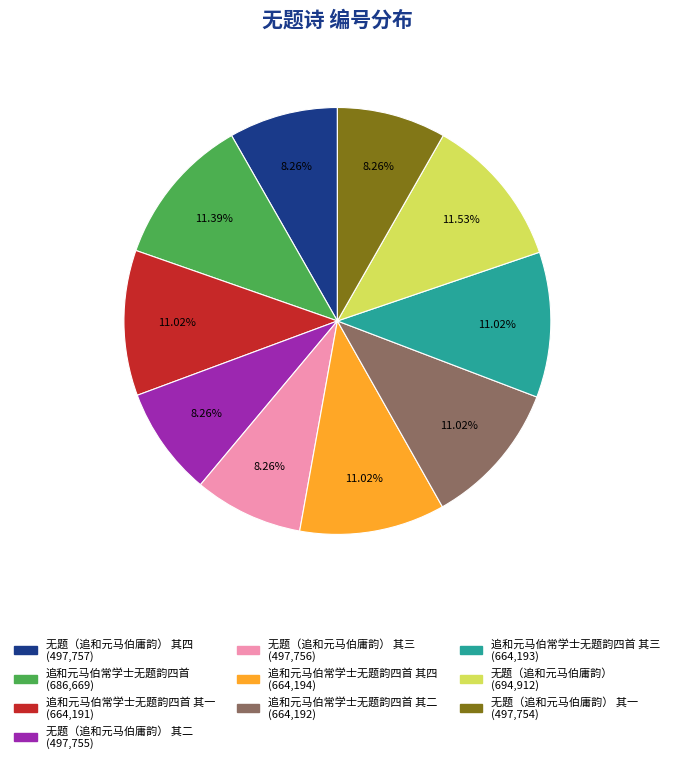

Is there a majority slice in this chart?

No